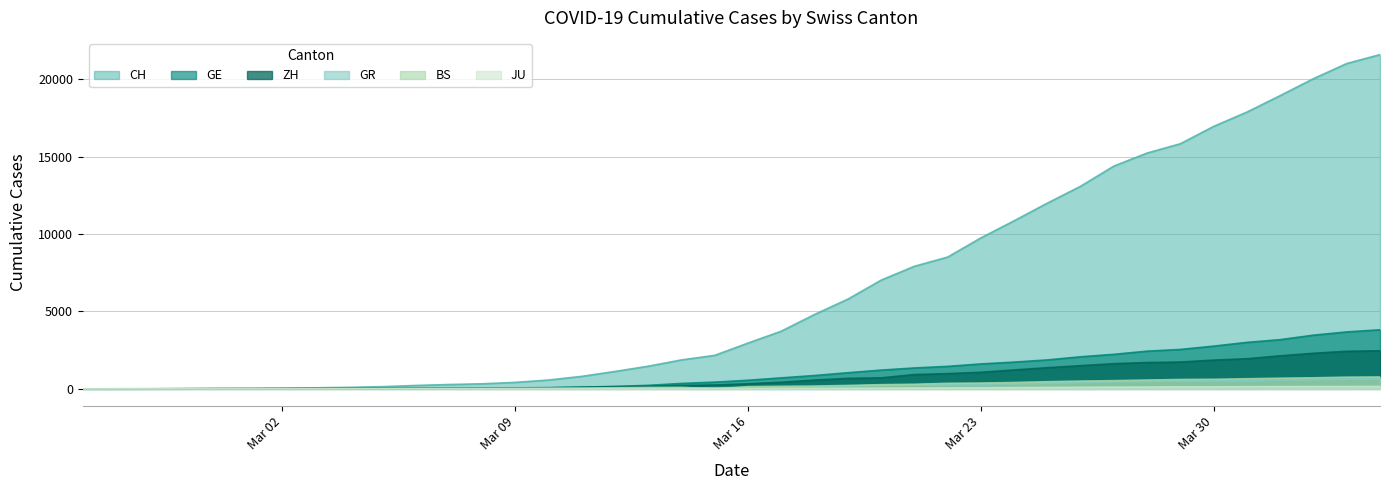

Does the chart display data point markers on the line(s)?

No